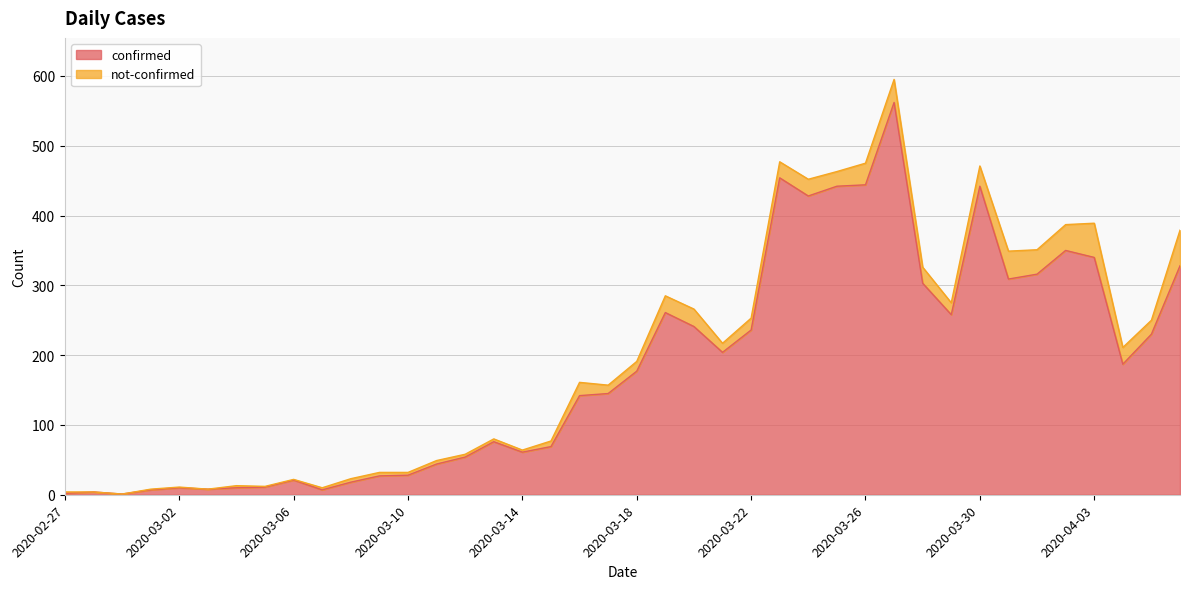

How many lines are shown in the chart?

2